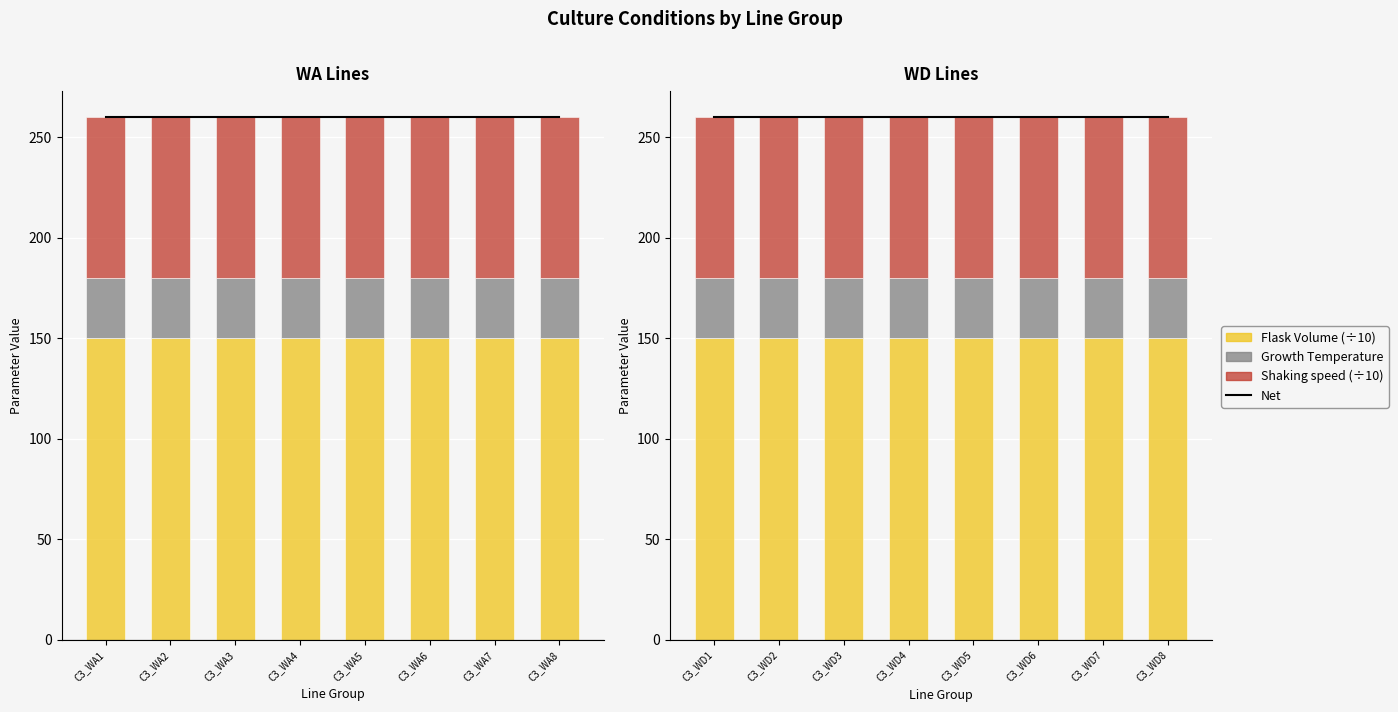

Which series has the largest range (max minus min)?

Net